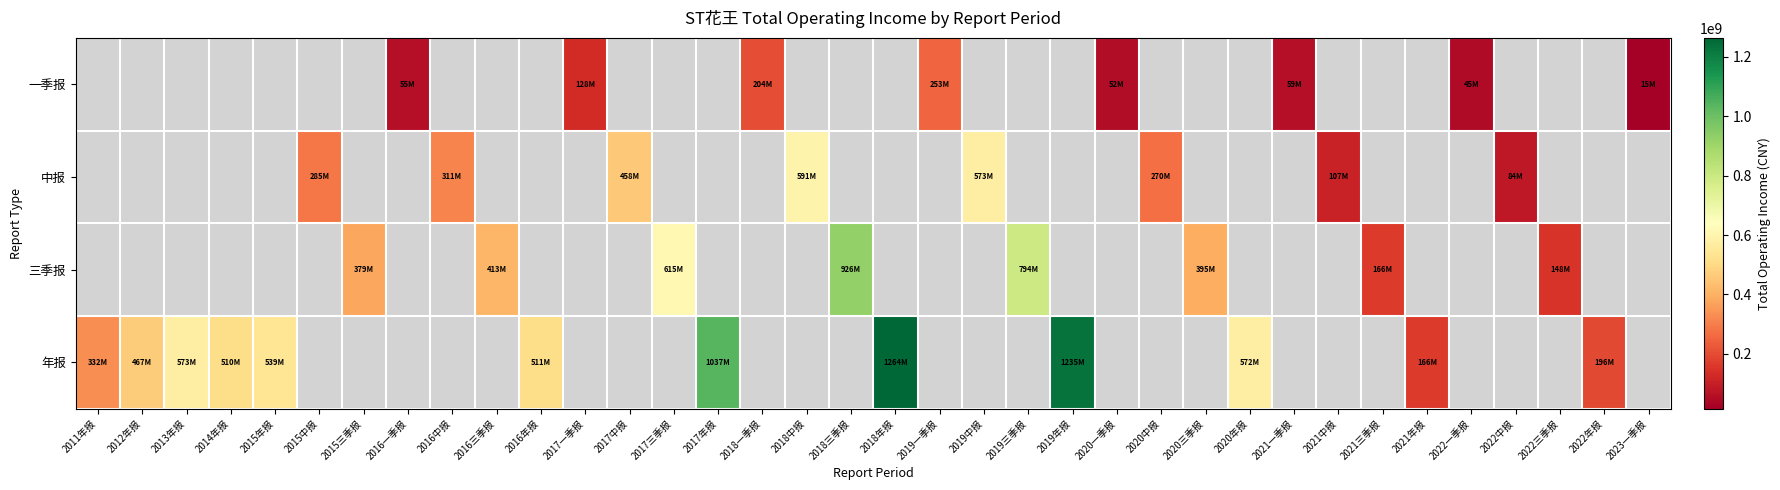

At which category does the chart reach its minimum across all series?

2023一季报